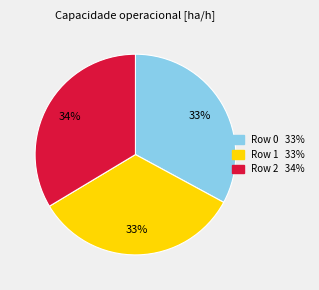

To the nearest percent, what is the combined percentage of Row 0 and Row 2?

67%